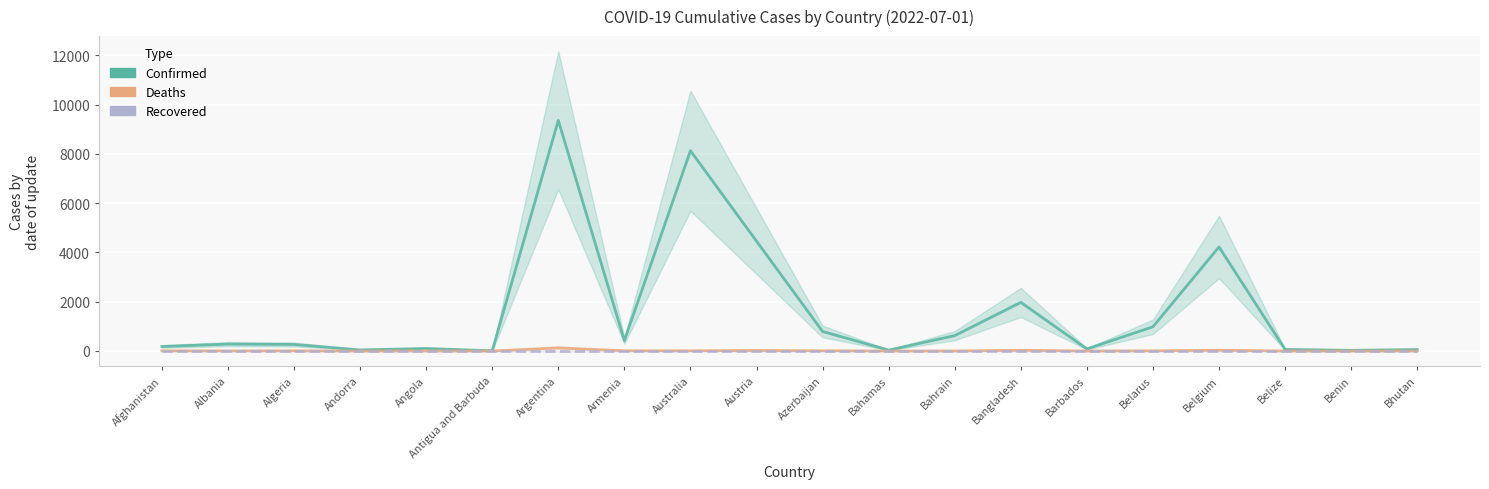

The value of Recovered at Bahrain is 0.0. True or false?

True